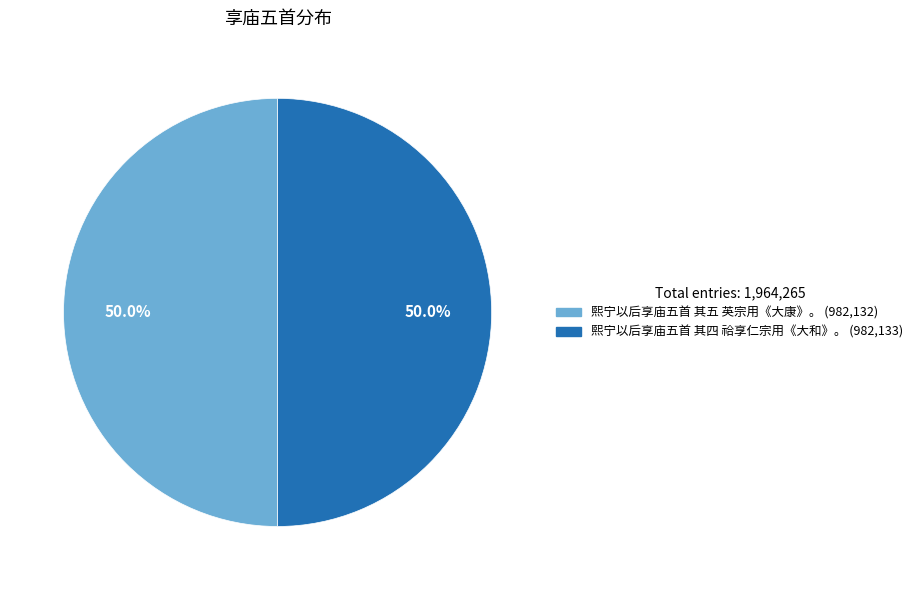

How many slices are in this pie chart?

2